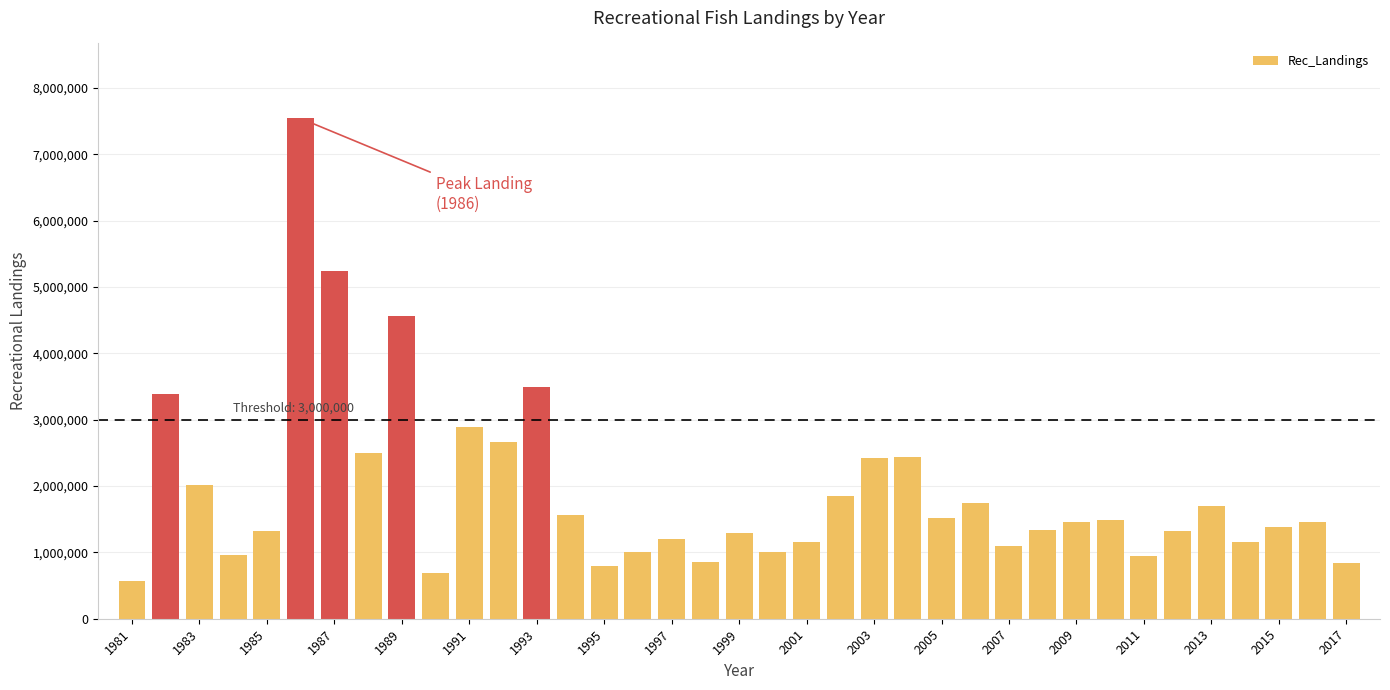

Which label corresponds to the largest value in the chart?

1986